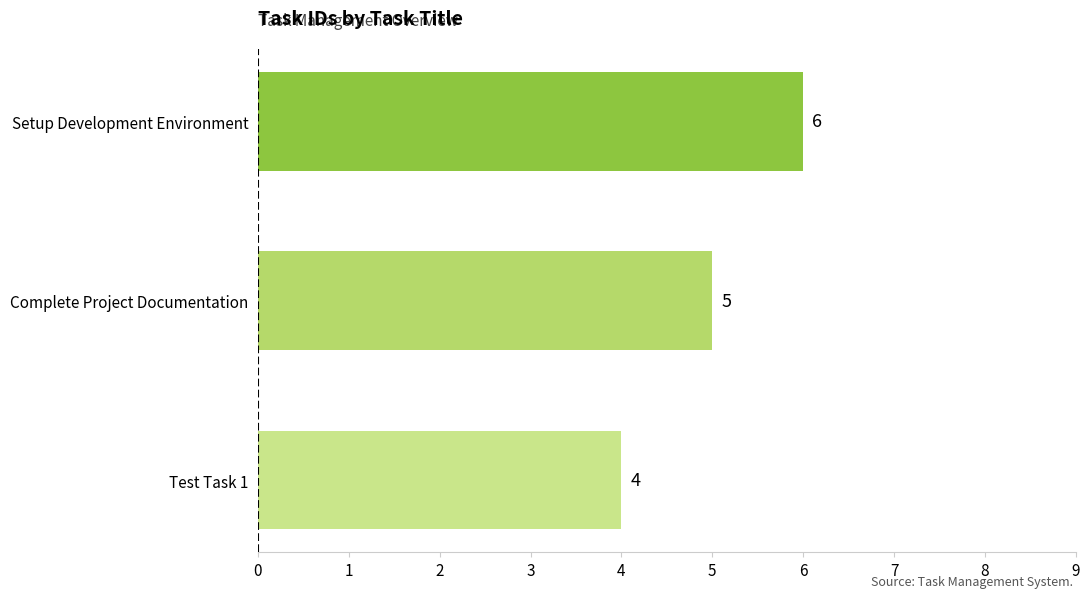

Rank the categories by value from lowest to highest.

Test Task 1, Complete Project Documentation, Setup Development Environment